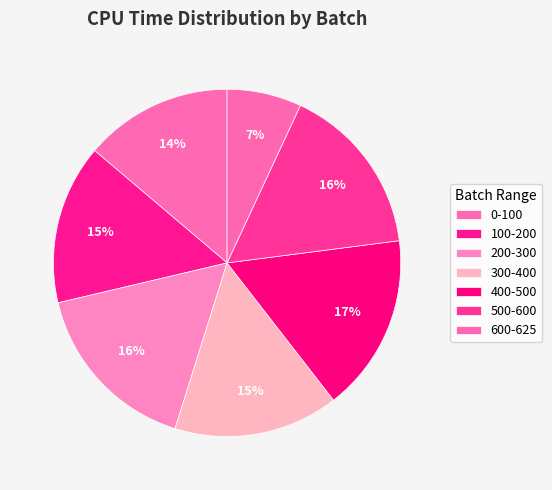

How many slices are in this pie chart?

7